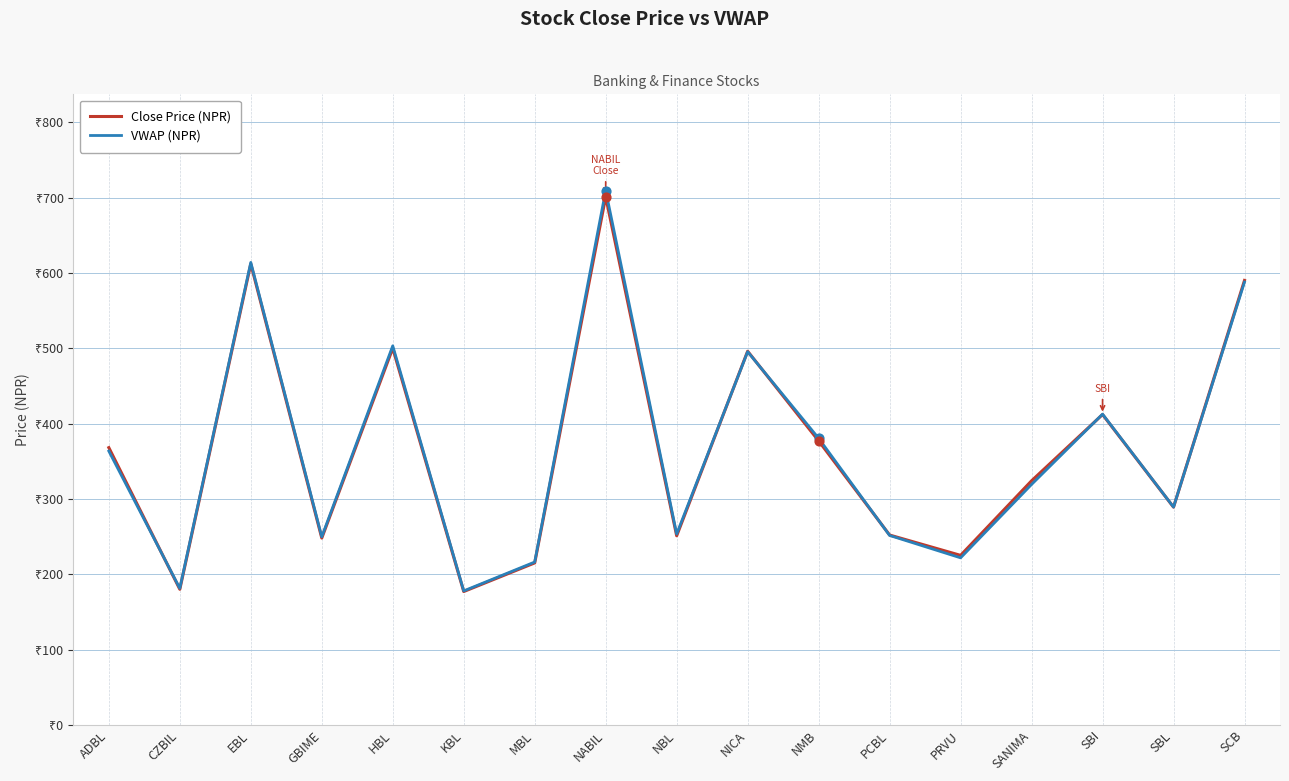

Does the chart have visible grid lines?

Yes